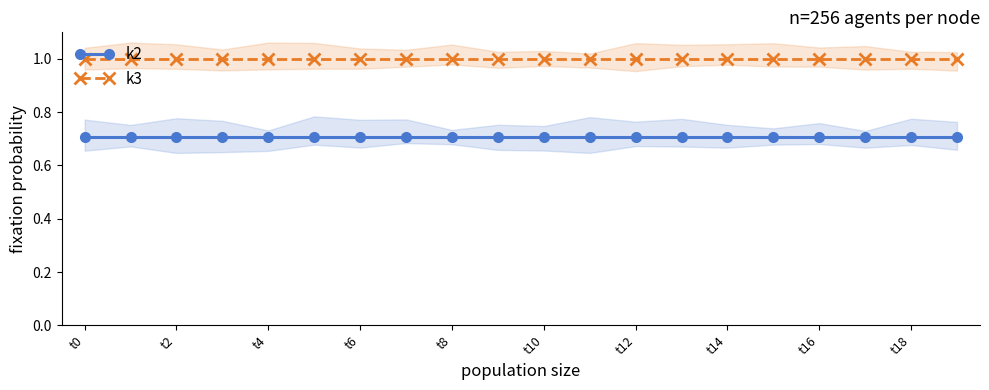

What is the average value of the k2 series?

0.7